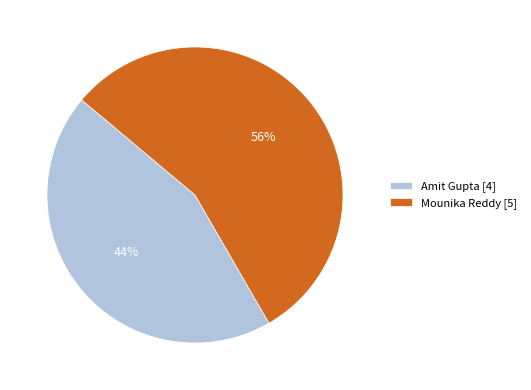

Rank the categories by value from highest to lowest.

Mounika Reddy [5], Amit Gupta [4]